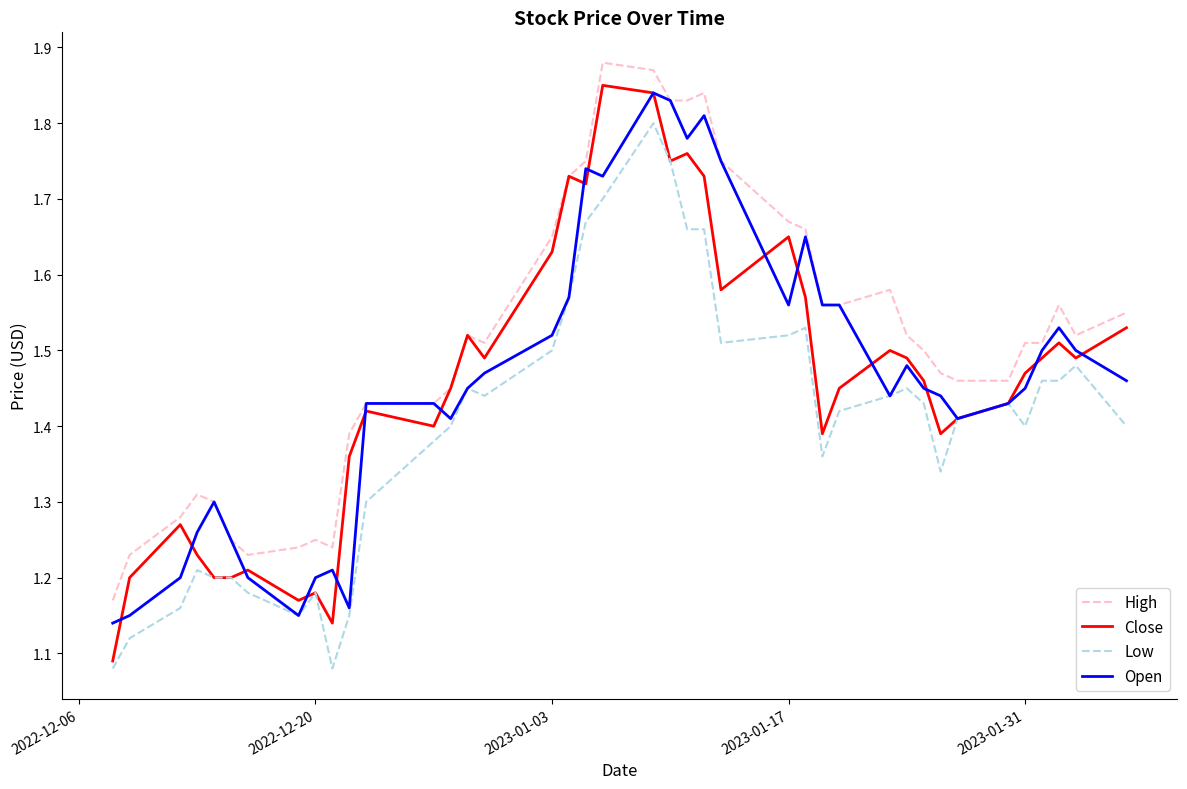

Which series has the largest total across all categories?

High